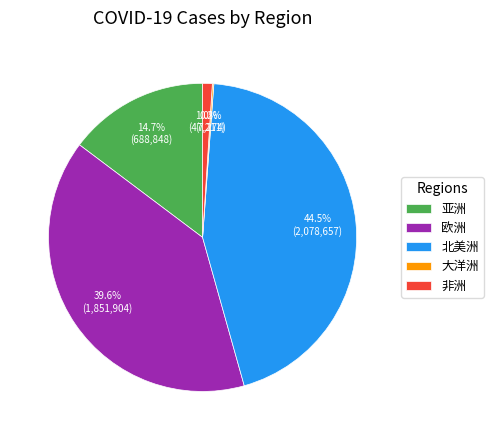

Is there any slice that represents more than half of the pie?

No